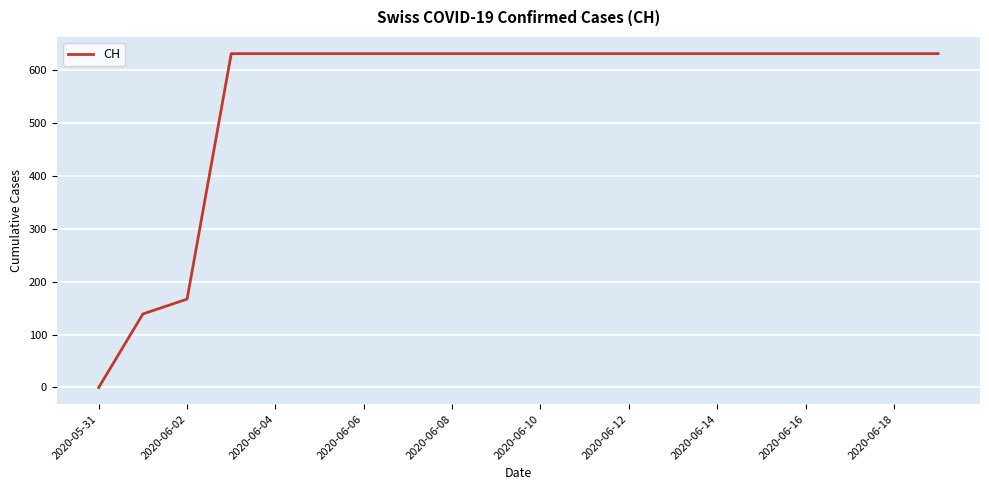

What is the difference between the maximum and minimum values?

631